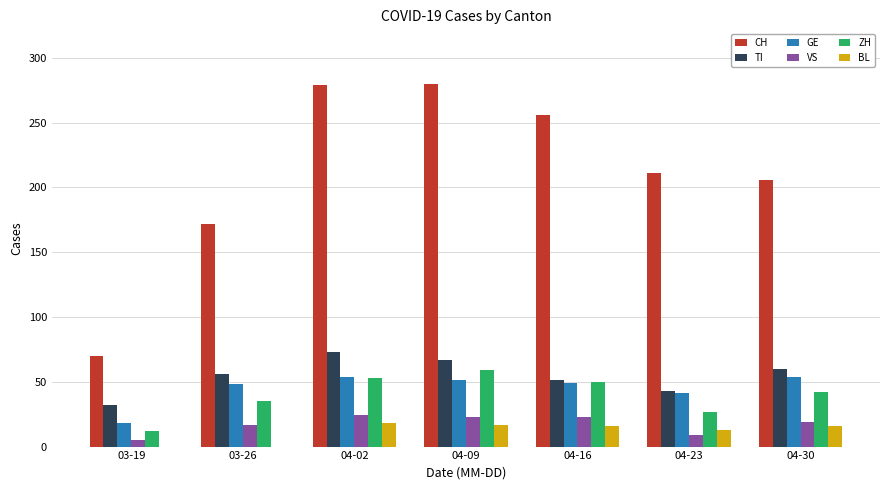

Which series changed the most between 03-26 and 04-09?

CH